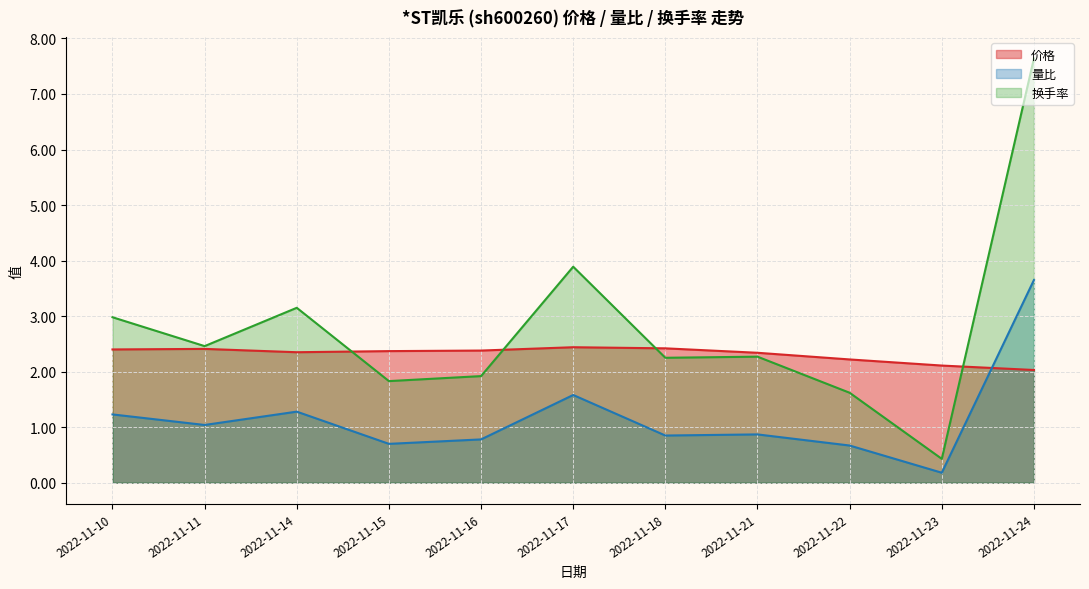

The 价格 series shows 2.3 at 2022-11-21. True or false?

True